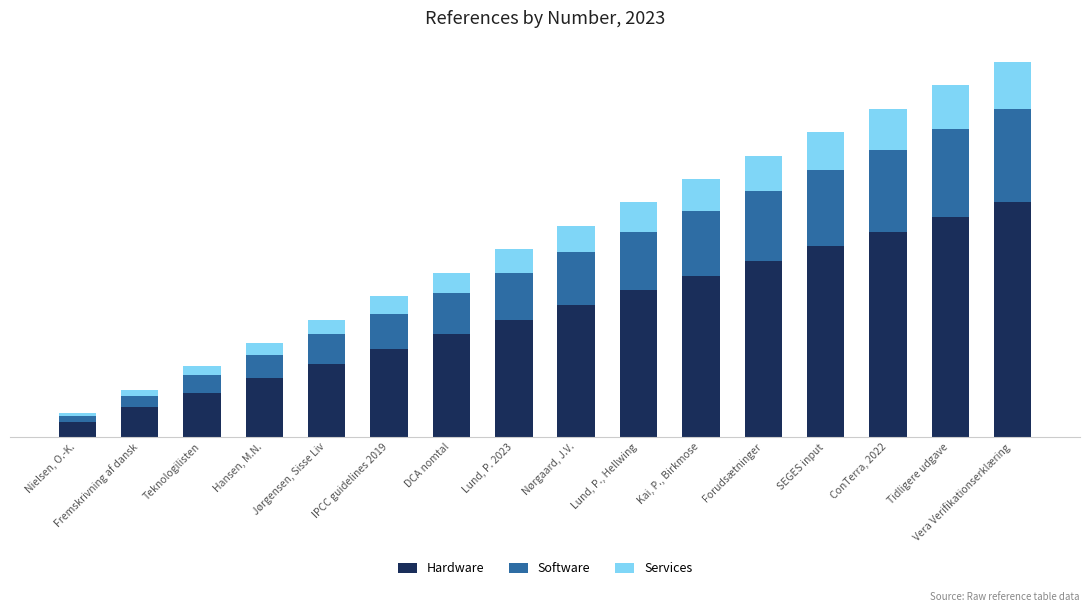

Does the chart contain stacked bars?

Yes